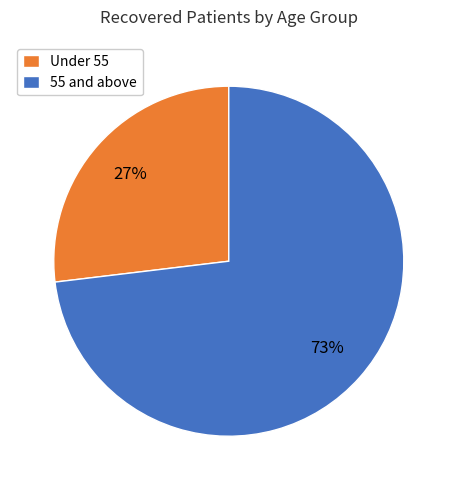

Approximately how many times larger is the value at 55 and above compared to Under 55?

2.7